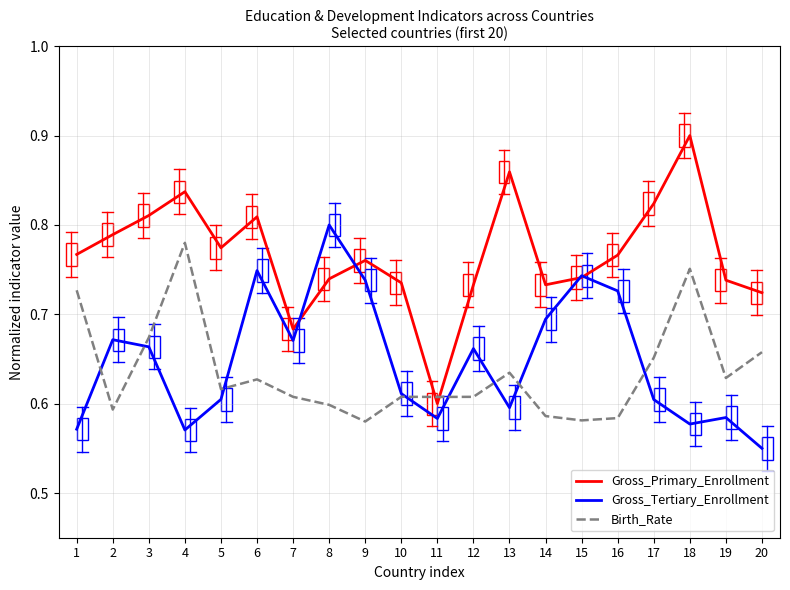

The value of Gross_Primary_Enrollment at 11 is 0.2. True or false?

False